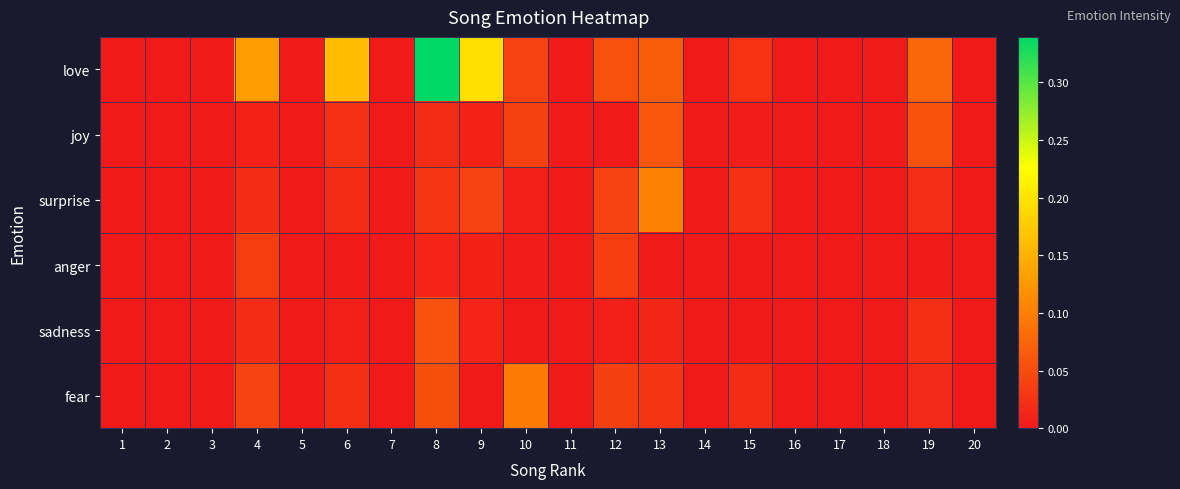

Rank the series by their maximum value, from lowest to highest.

anger, sadness, joy, fear, surprise, love